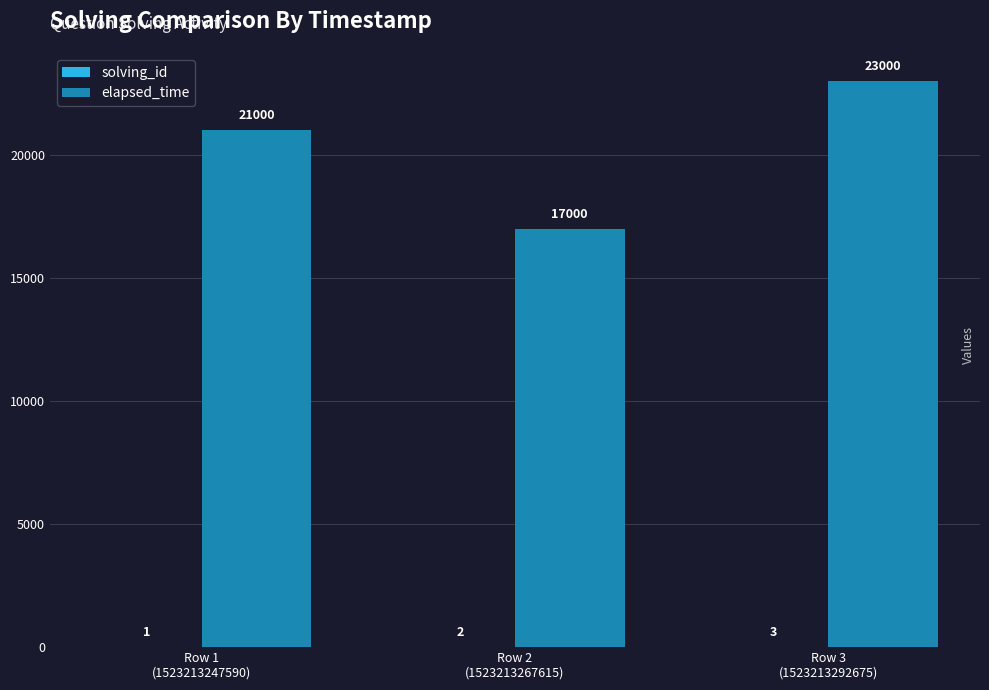

Which series has the largest total across all categories?

elapsed_time